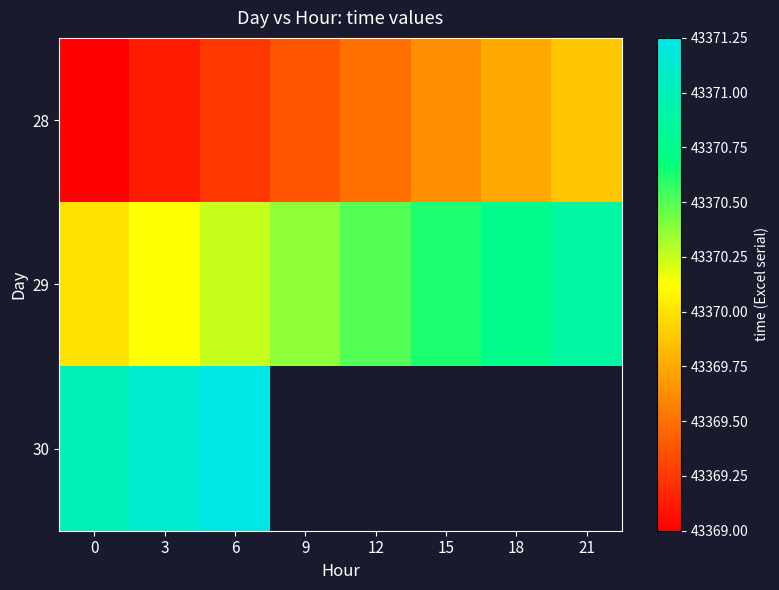

What is the sum of the 29 values at 0 and 3?

86740.1